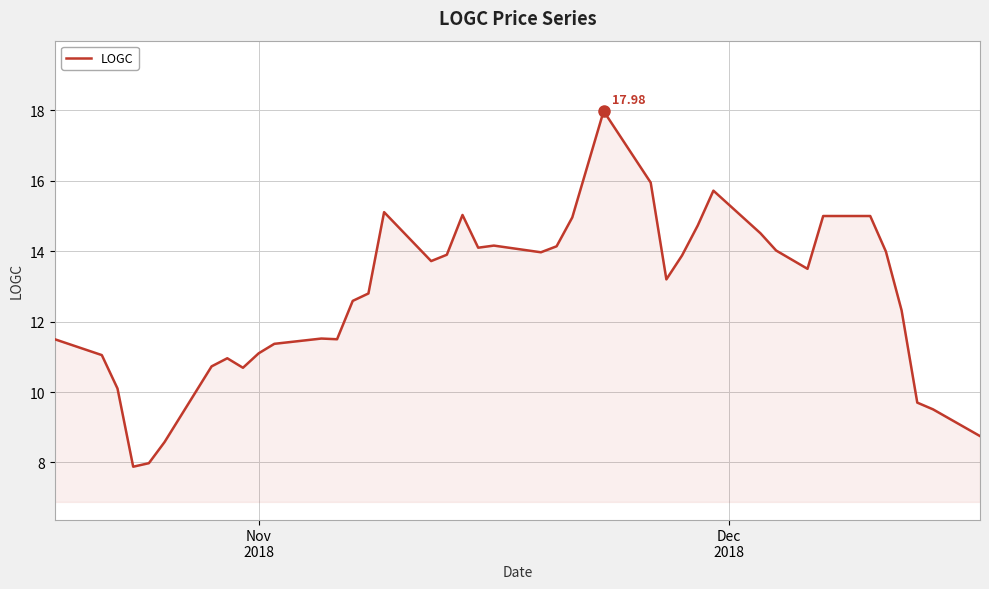

What is the difference between the maximum and minimum values?

10.1